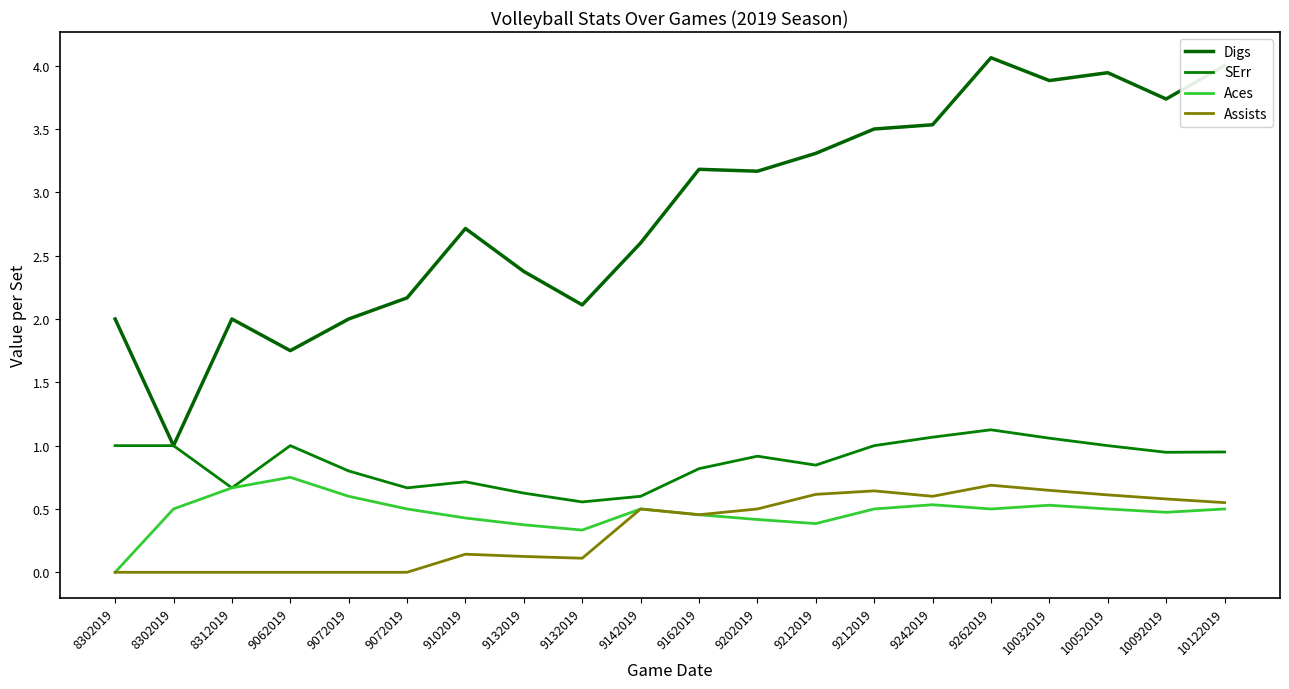

Which series has the largest total across all categories?

Digs